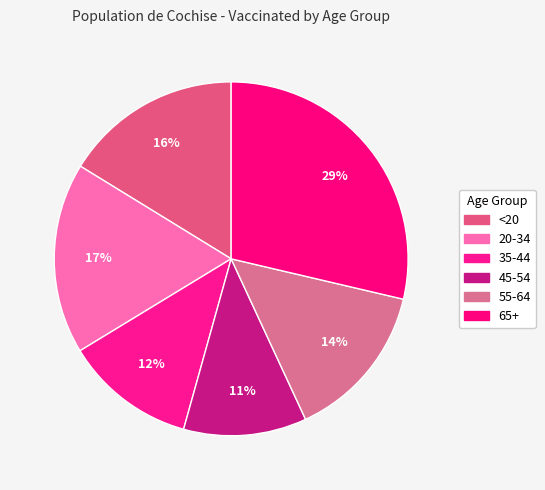

Is there a majority slice in this chart?

No